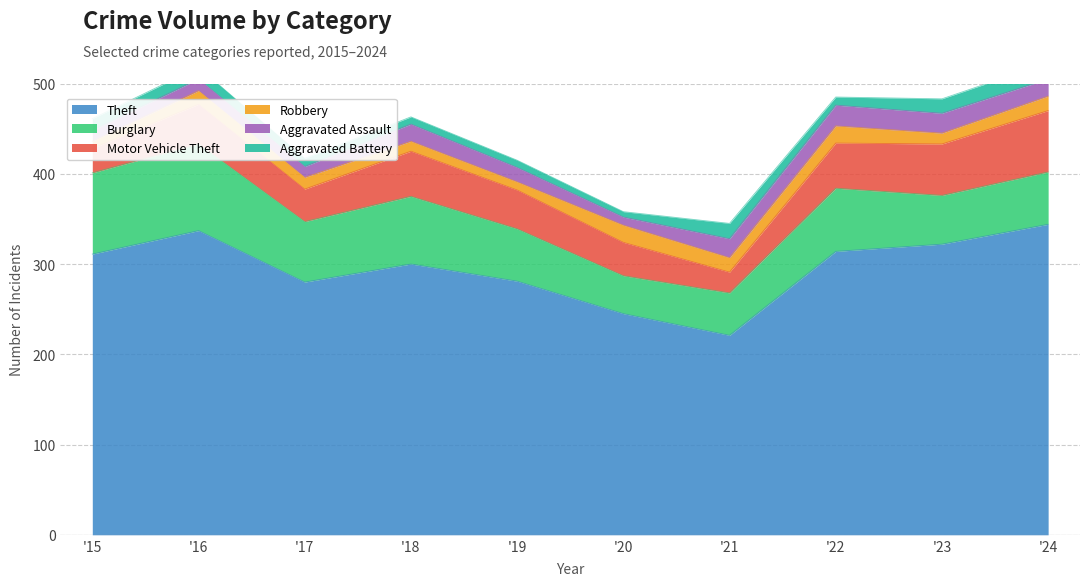

At which category is the sum across all series the highest?

2024